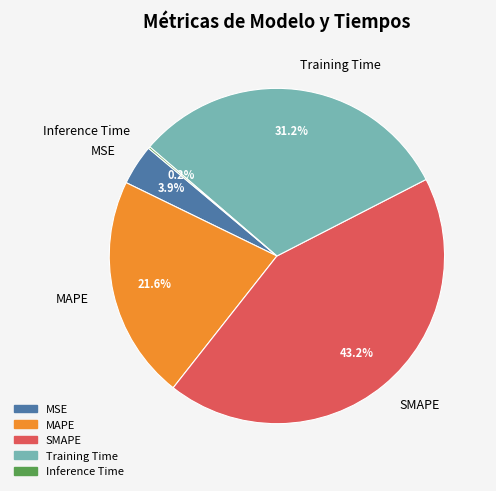

Combined, do MSE and MAPE account for over 50%?

No